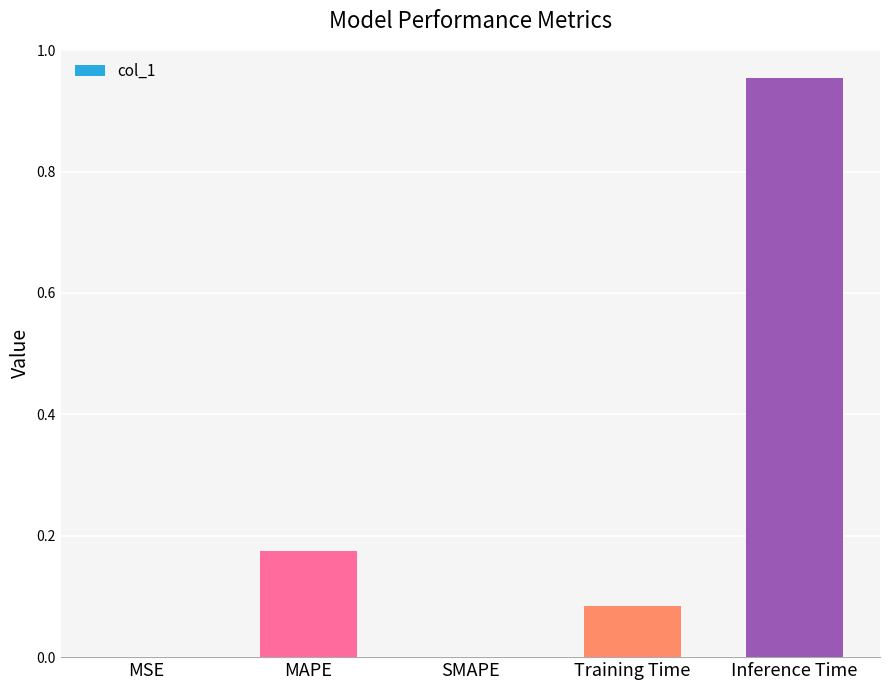

What is the sum of all values?

1.2